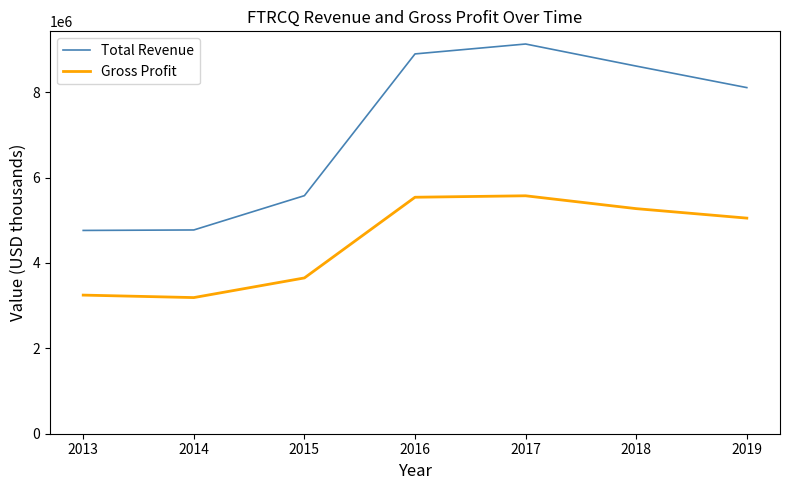

Does the chart have visible grid lines?

No